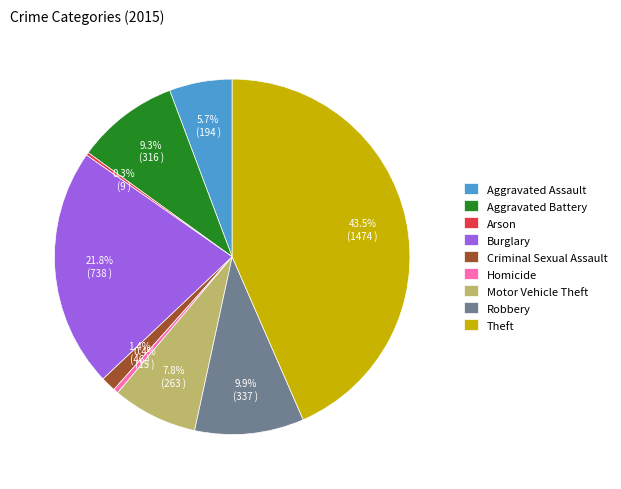

Is the sum of Homicide and Robbery greater than half?

No